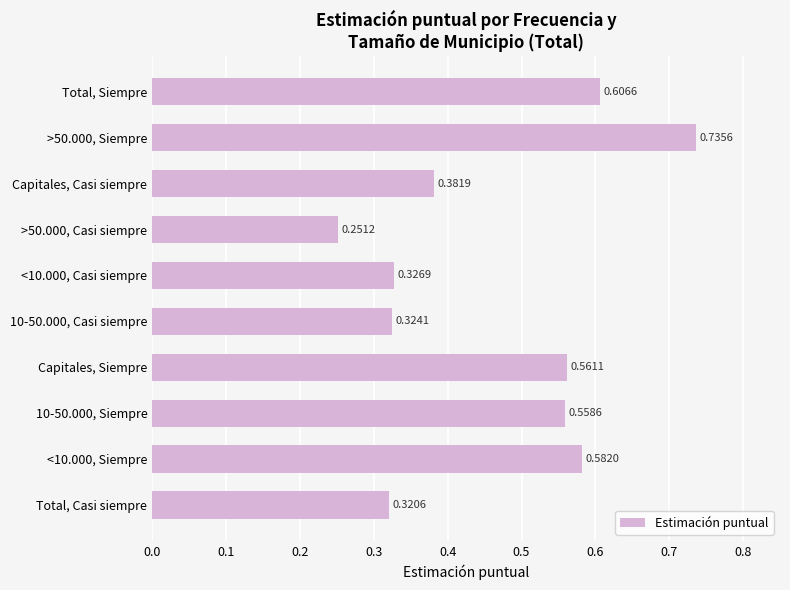

Between Capitales, Casi siempre and >50.000, Siempre, which is larger?

>50.000, Siempre